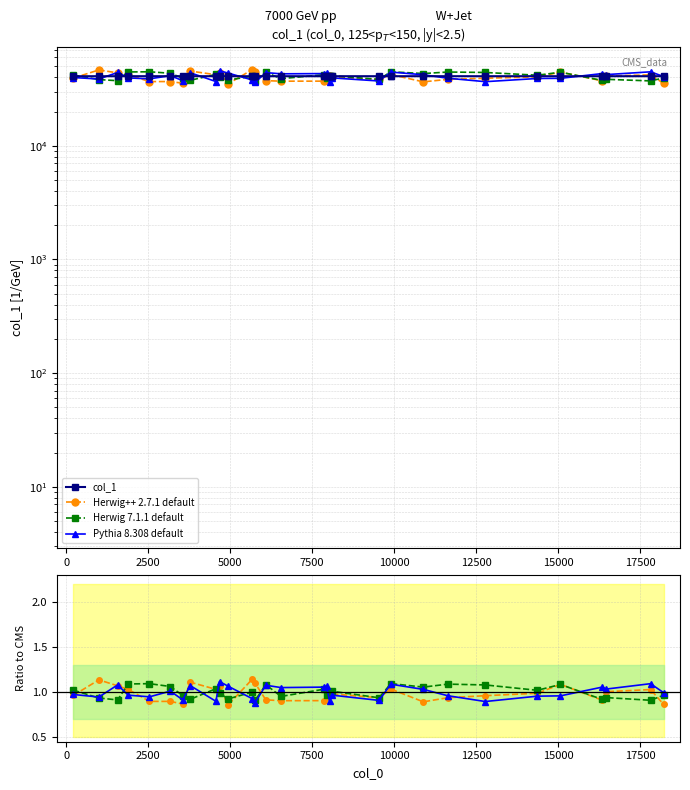

At how many categories does at least one series exceed 8218?

30